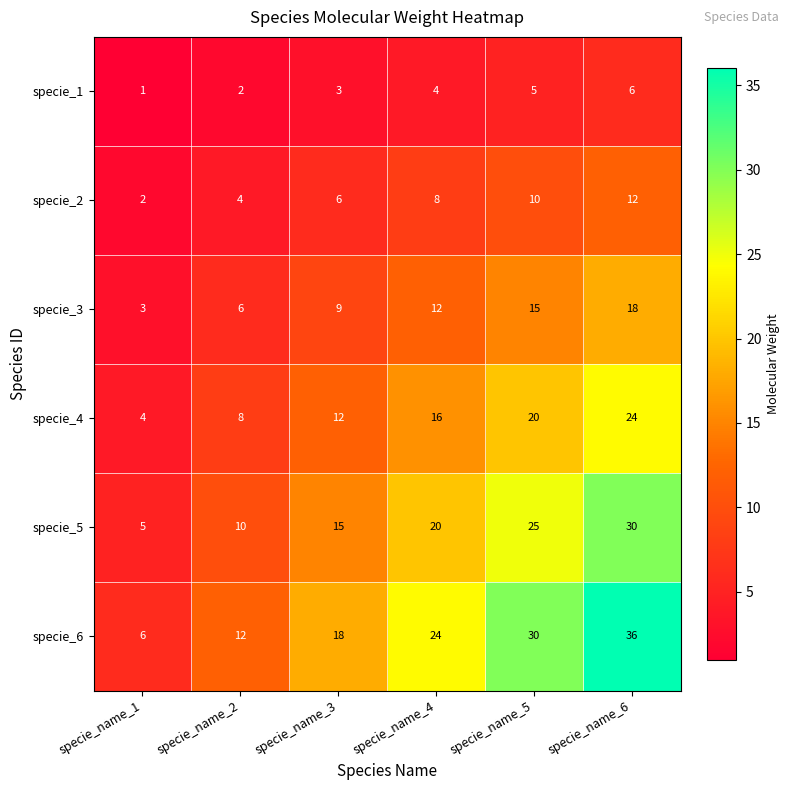

At which category is the sum across all series the highest?

specie_name_6